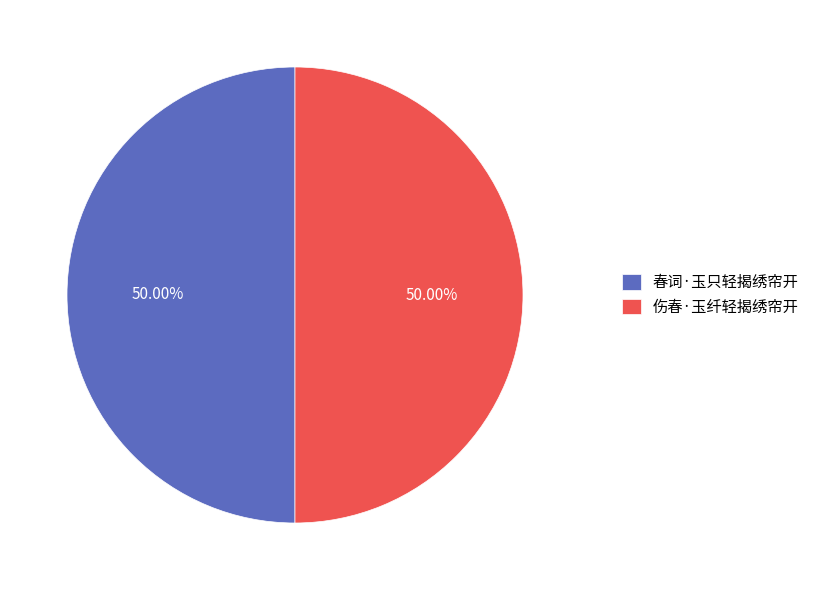

The 伤春·玉纤轻揭绣帘开 slice represents 57% of the pie. True or false?

False